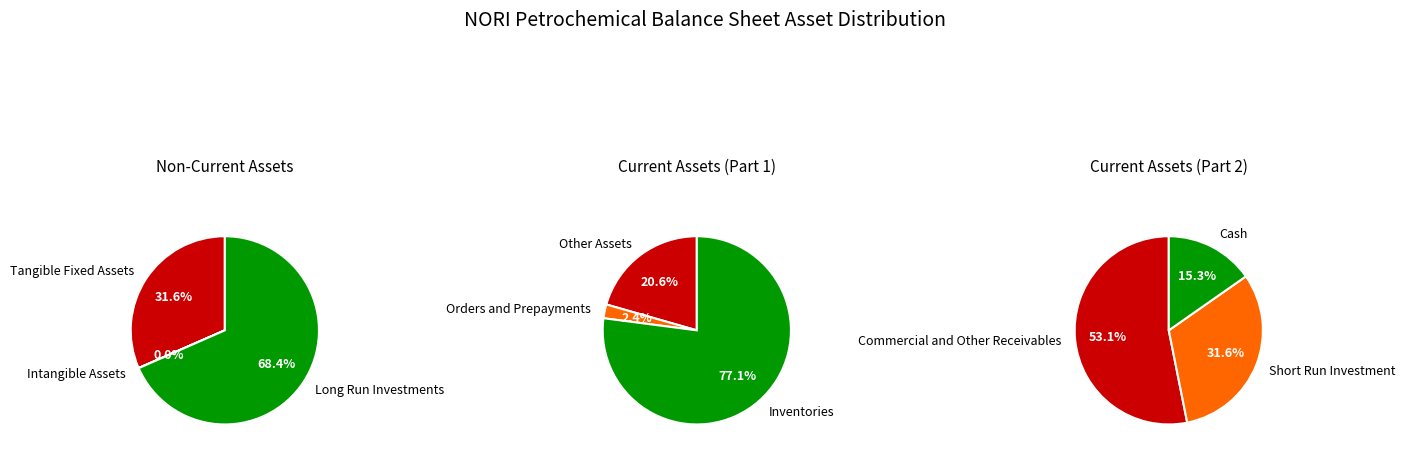

How much of the chart is everything except Intangible Assets?

100.0%